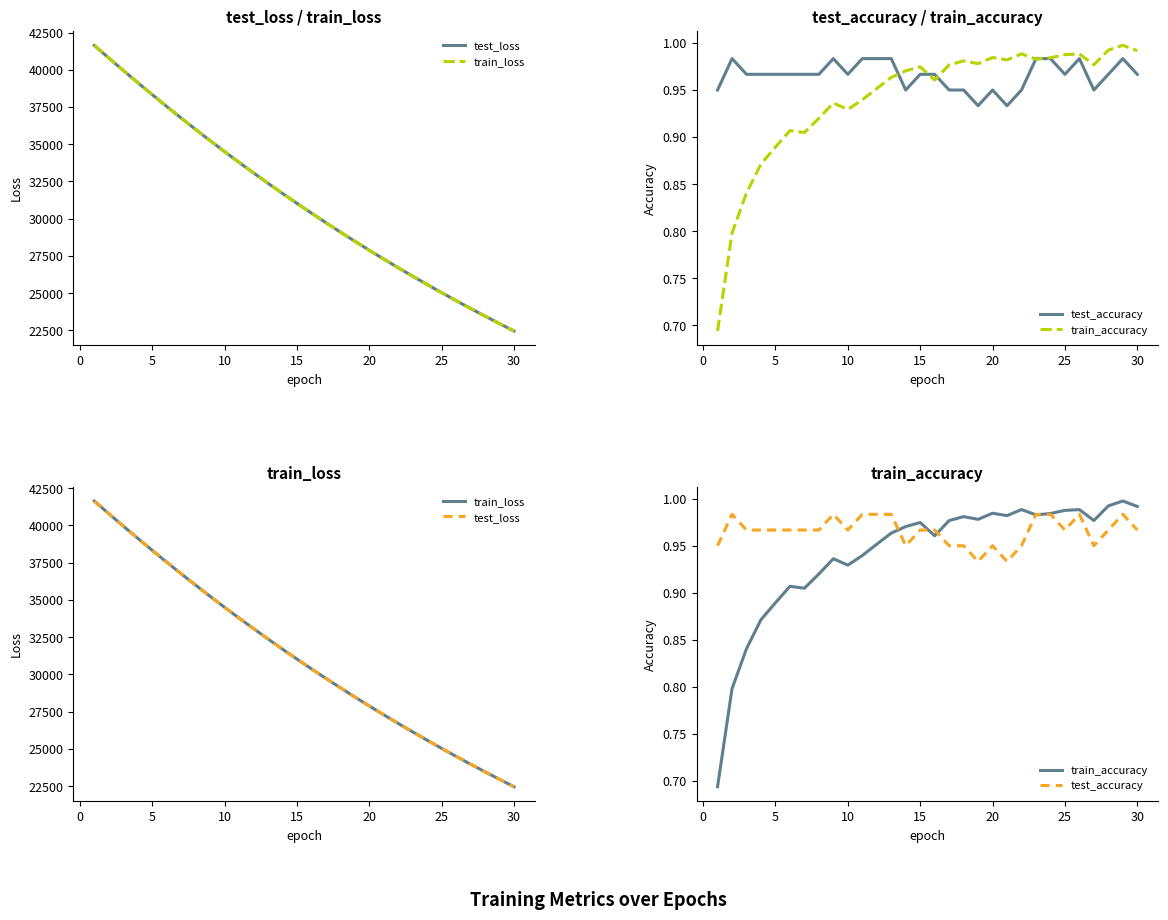

Reading left to right, what are all the values shown in this chart?

test_loss: 41632.6	40791.4	39960.8	39141.5	38334.9	37541.4	36762.4	35997.1	35246.0	34509.5	33787.3	33078.5	32383.8	31702.5	31034.5	30379.2	29737.5	29108.2	28491.1	27886.3	27293.6	26712.0	26142.2	25584.3	25037.6	24501.6	23976.9	23462.4	22958.0	22464.1
train_loss: 41644.4	40798.6	39964.9	39143.6	38336.7	37542.8	36763.3	35997.7	35246.7	34510.3	33787.8	33079.0	32383.7	31702.1	31033.9	30379.1	29736.9	29107.4	28490.4	27885.5	27292.7	26711.5	26142.2	25584.1	25037.2	24501.3	23976.3	23461.6	22957.4	22463.4
test_accuracy: 0.9	1.0	1.0	1.0	1.0	1.0	1.0	1.0	1.0	1.0	1.0	1.0	1.0	0.9	1.0	1.0	0.9	0.9	0.9	0.9	0.9	0.9	1.0	1.0	1.0	1.0	0.9	1.0	1.0	1.0
train_accuracy: 0.7	0.8	0.8	0.9	0.9	0.9	0.9	0.9	0.9	0.9	0.9	1.0	1.0	1.0	1.0	1.0	1.0	1.0	1.0	1.0	1.0	1.0	1.0	1.0	1.0	1.0	1.0	1.0	1.0	1.0